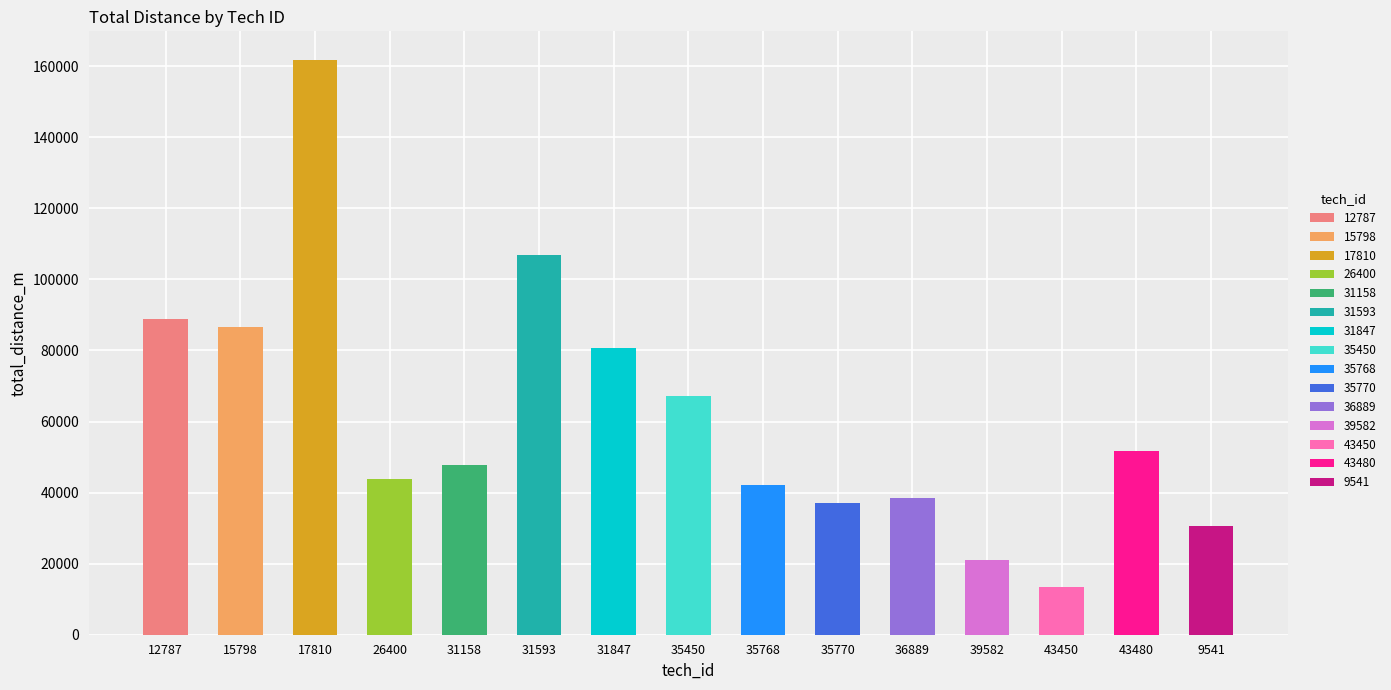

What is the average value?

61213